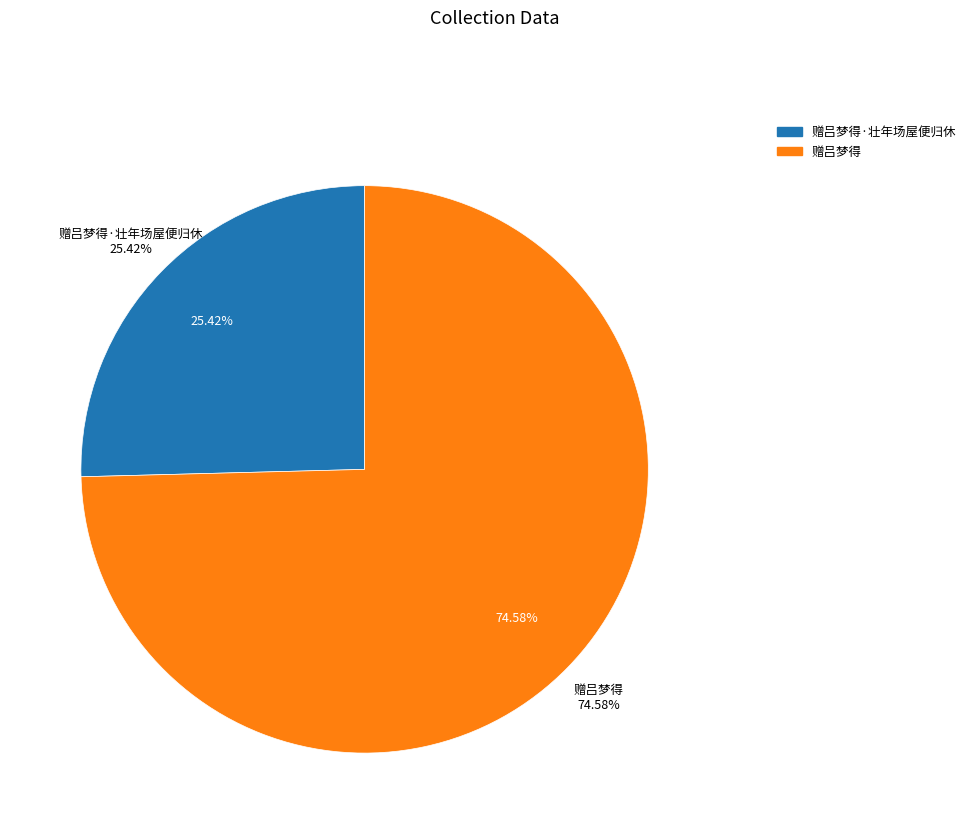

The 赠吕梦得 slice represents 67% of the pie. True or false?

False